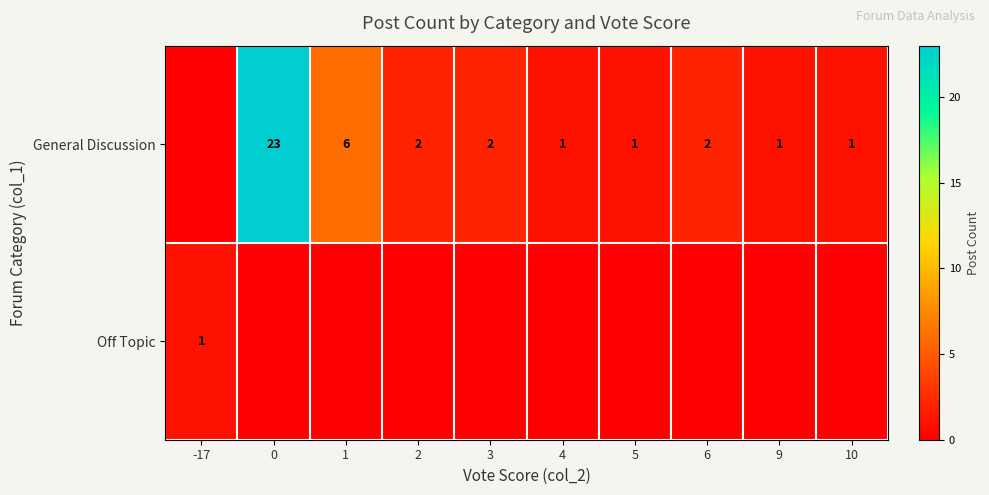

What is the total value across all series at 2?

2